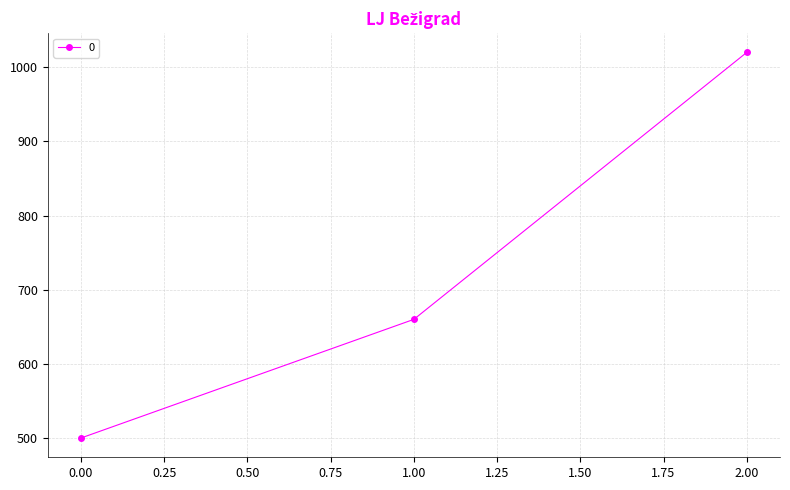

What is the approximate value at 2.00?

1020